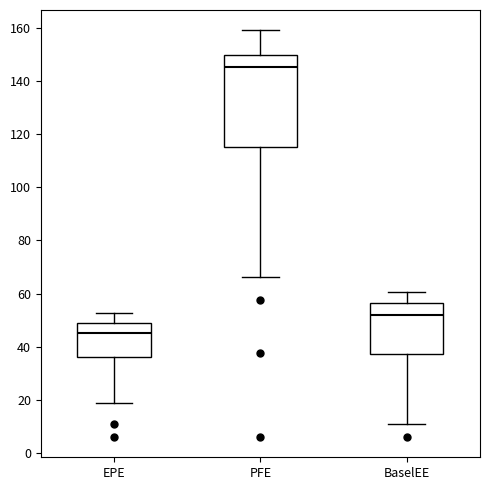

Where is the upper edge of the box for BaselEE on the y-axis? The values are not printed on the chart, so give them approximately, as read against the axis.

56